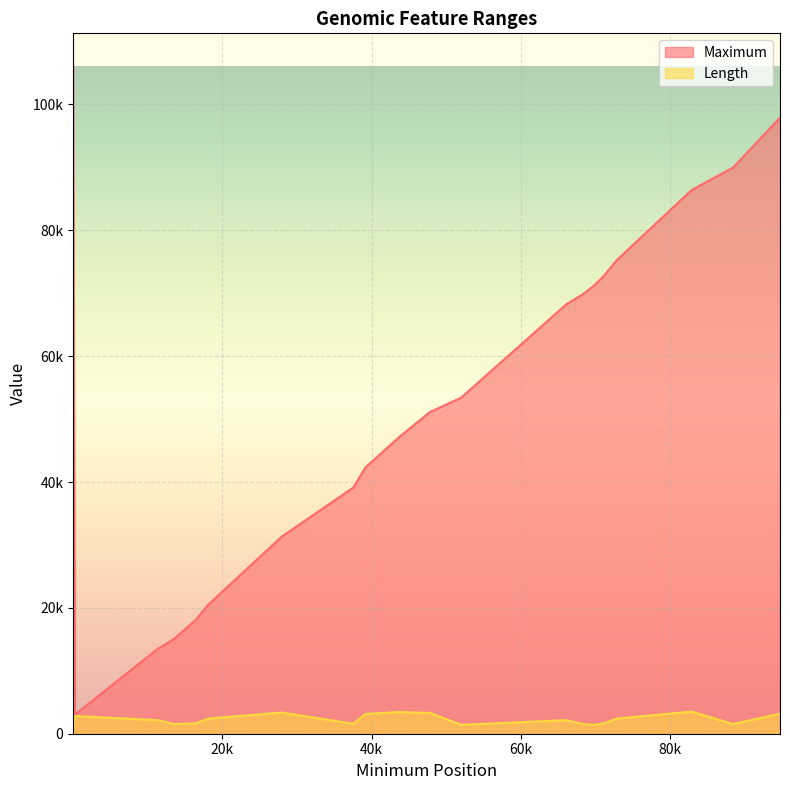

True or false: Length and Maximum cross at least once.

False